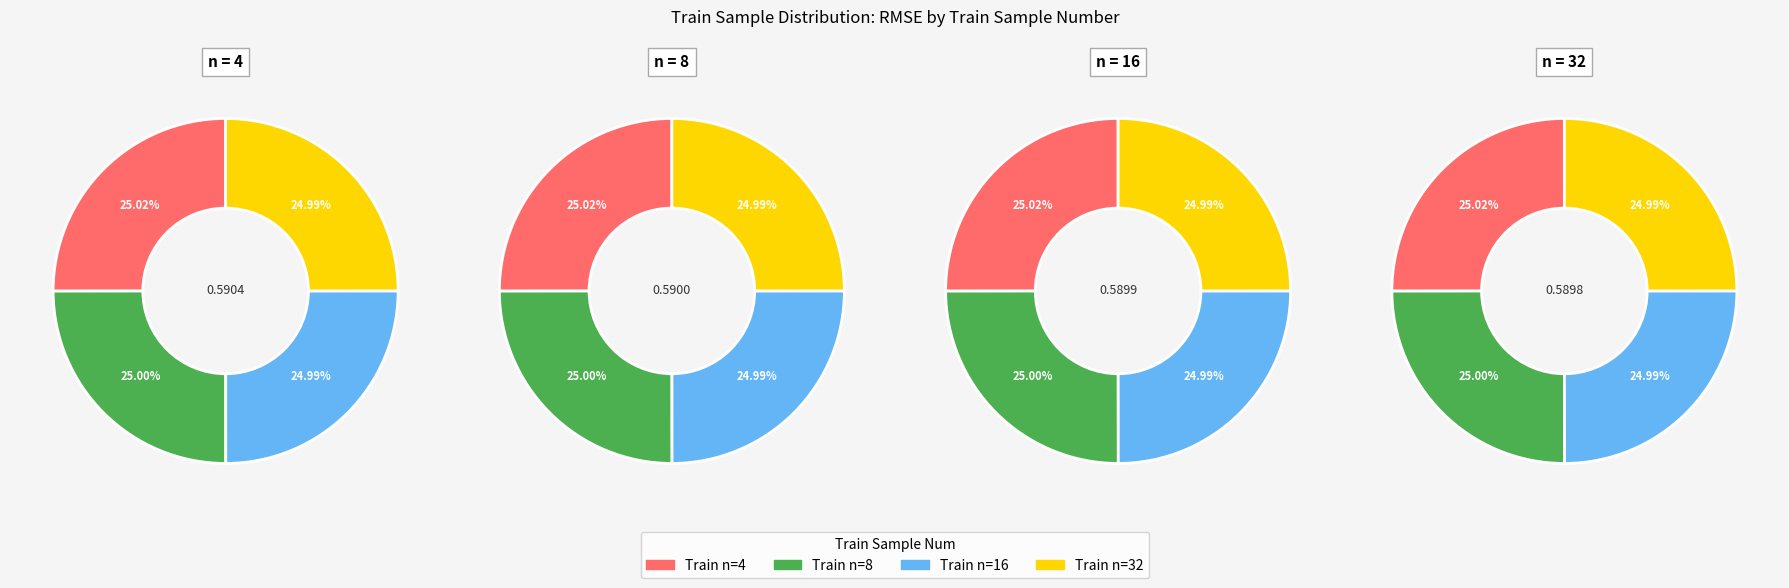

What percentage is the 4 slice, to the nearest percent?

25%